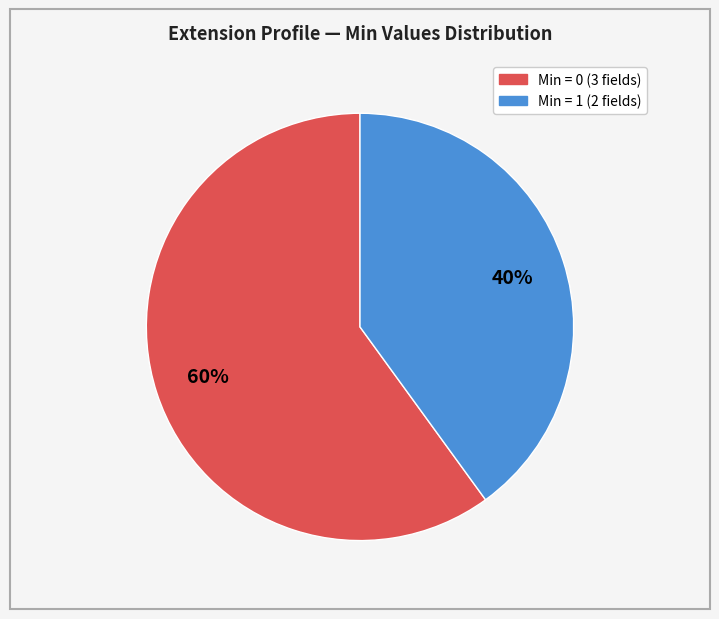

Is there any slice that represents more than half of the pie?

Yes